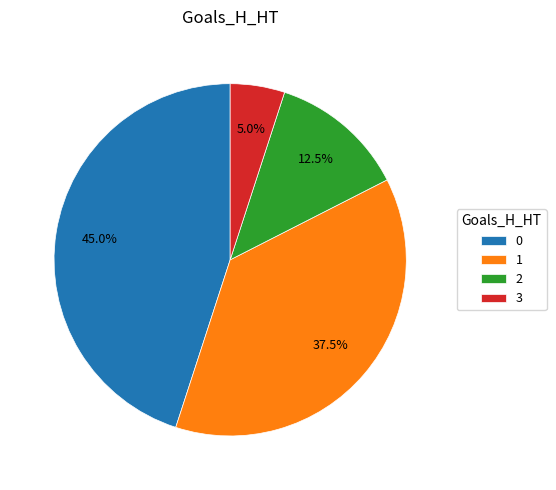

Does 2 represent more than half of the total?

No